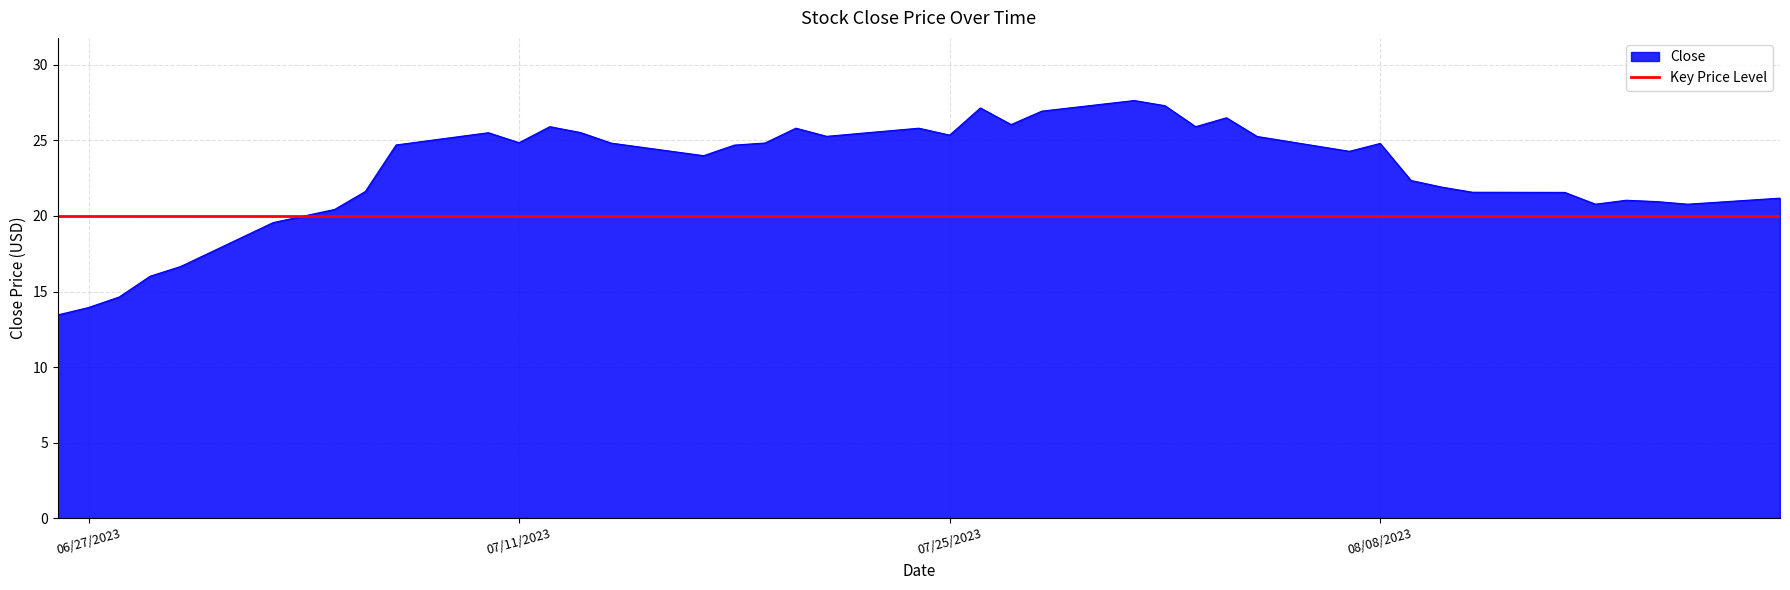

Count the number of values greater than 24.

22